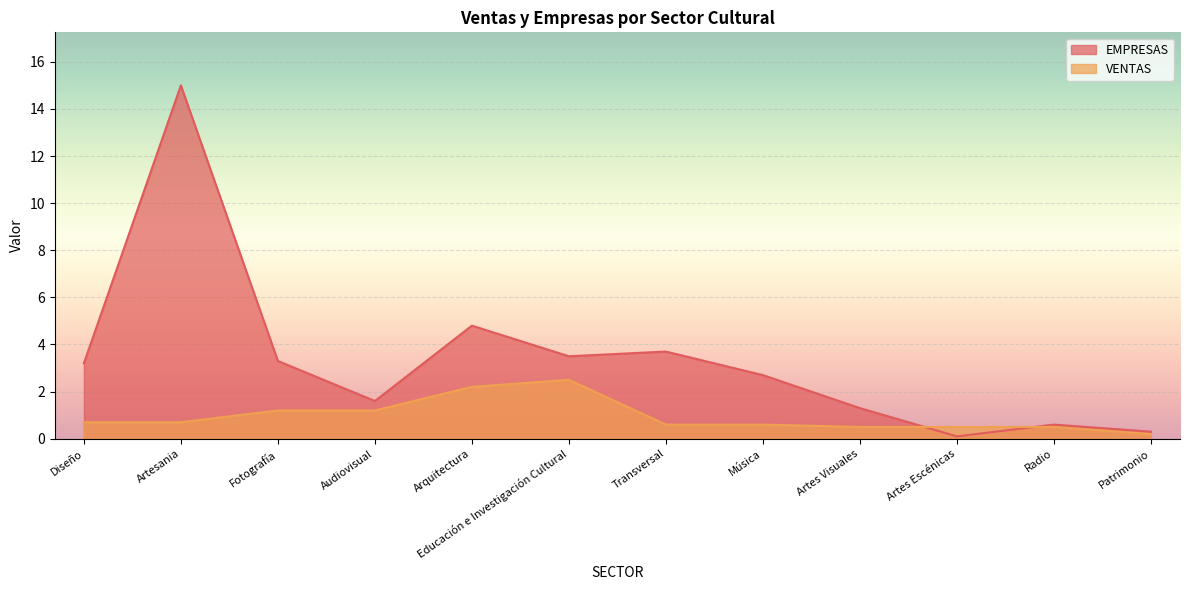

What is the difference between the VENTAS values at Artesania and Fotografía?

0.5